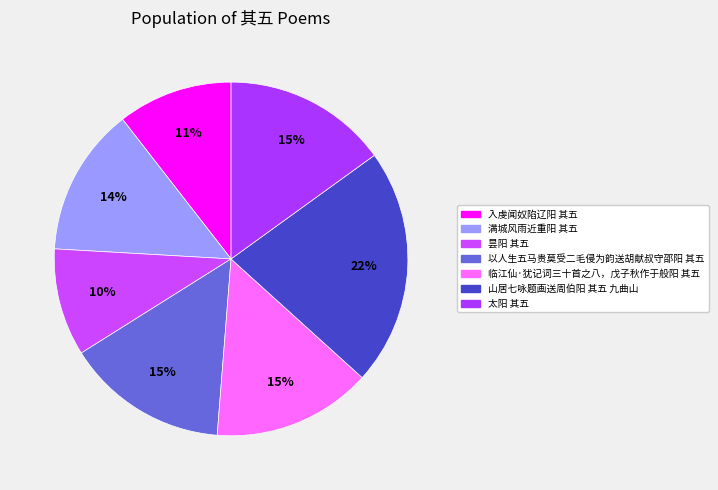

Is it true that 临江仙·犹记词三十首之八，戊子秋作于般阳 其五 is 4% of the pie?

False